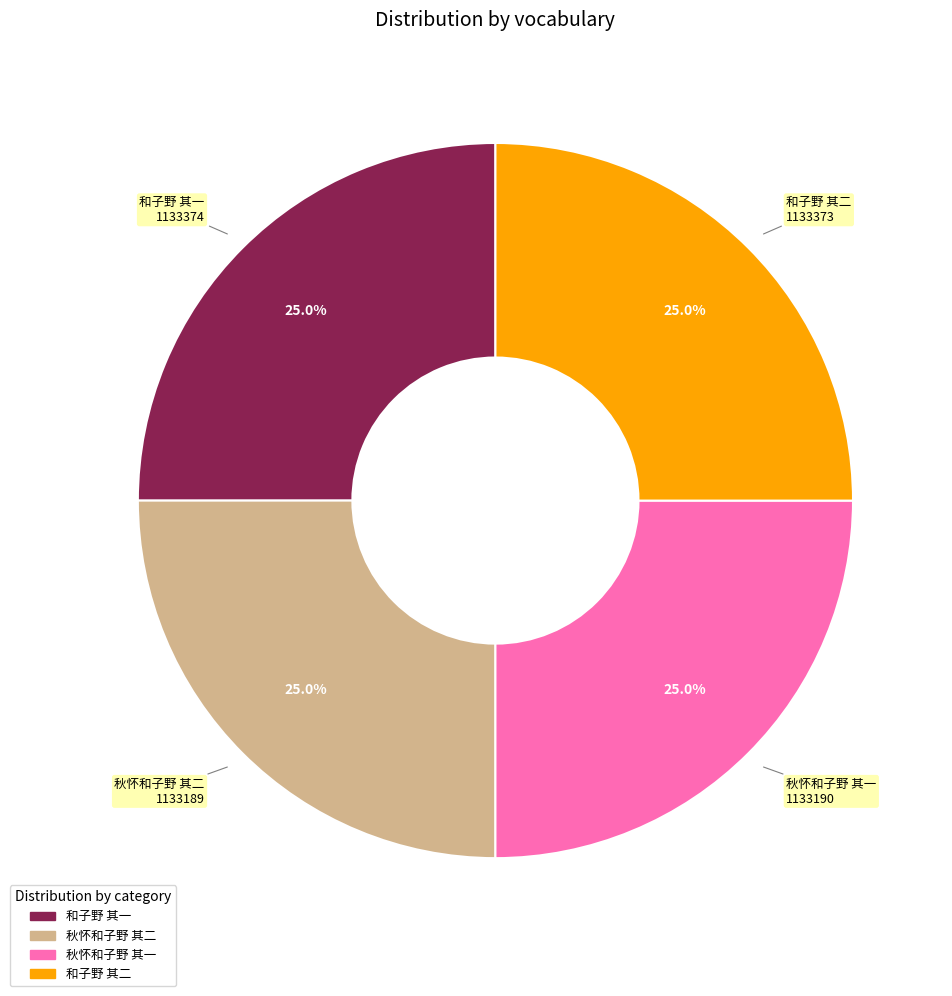

Approximately how many times larger is the value at 秋怀和子野 其一 compared to 和子野 其二?

1.0